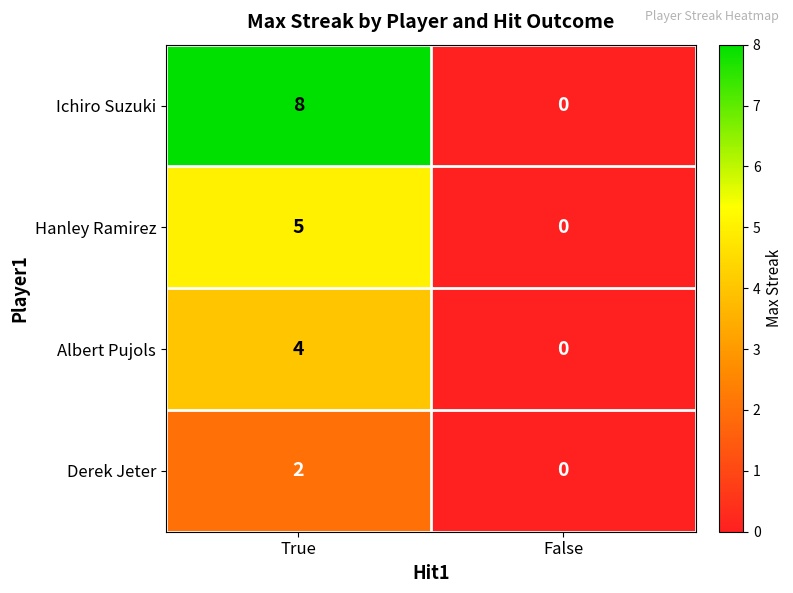

How many categories are shown in the chart?

2